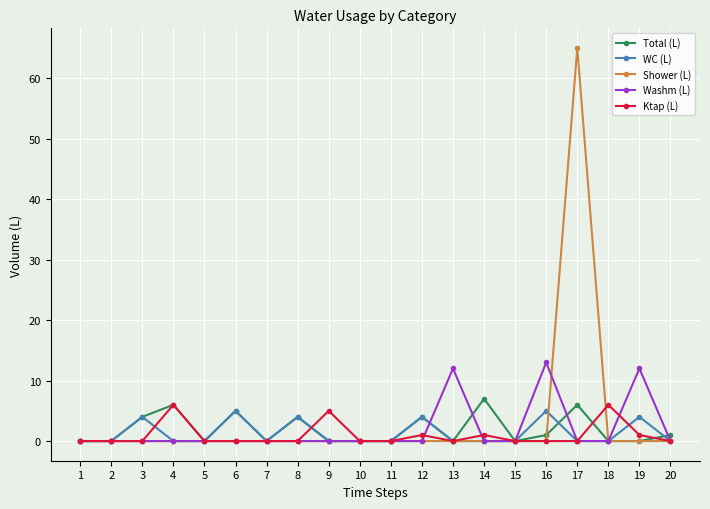

What is the value of the Ktap (L) point at the 14th from the left?

1